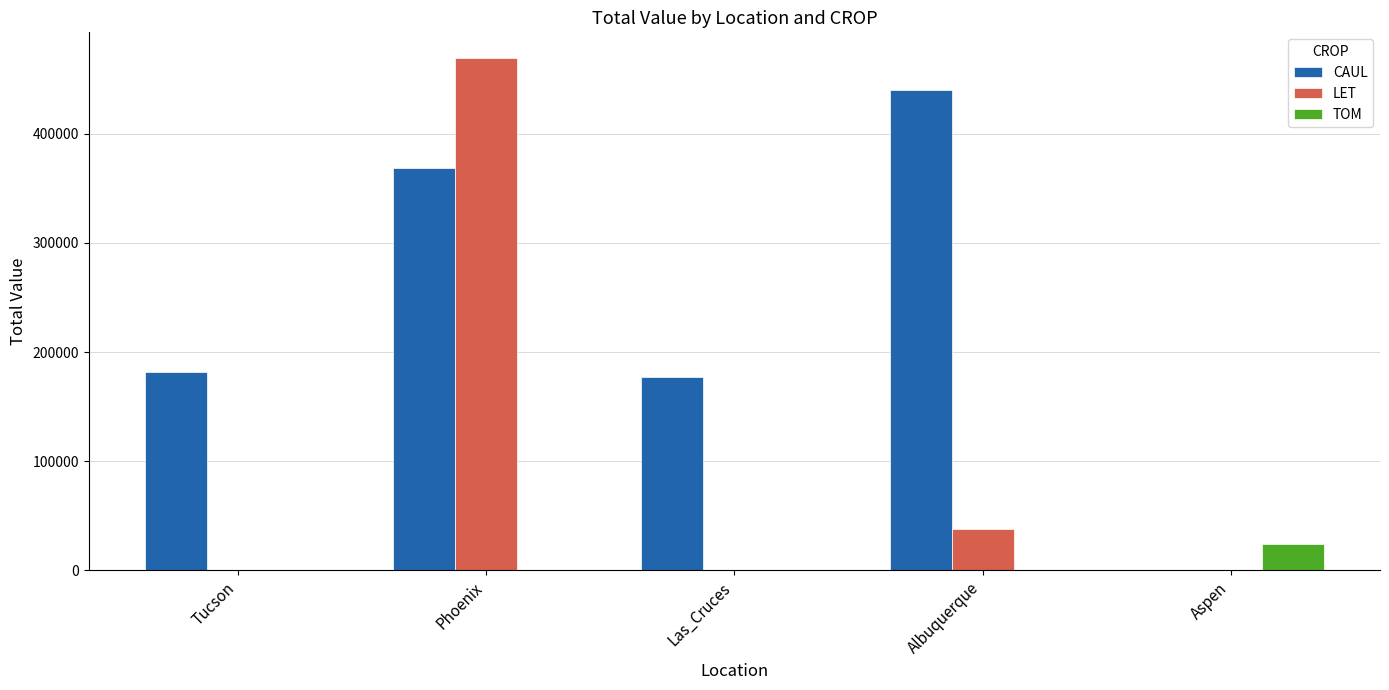

What is the spread (max minus min) of values at Las_Cruces?

176958.2